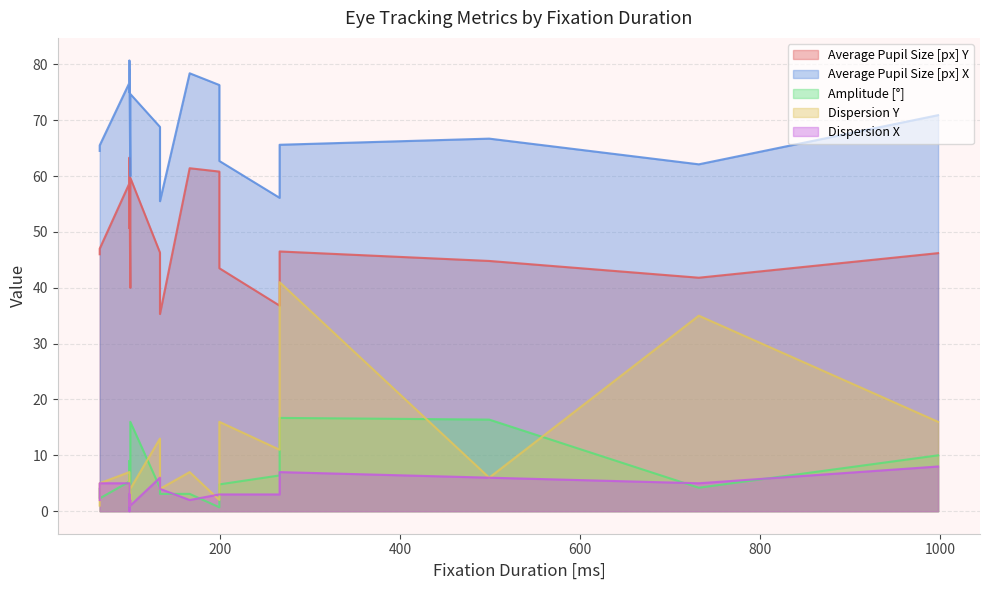

How many lines are shown in the chart?

5